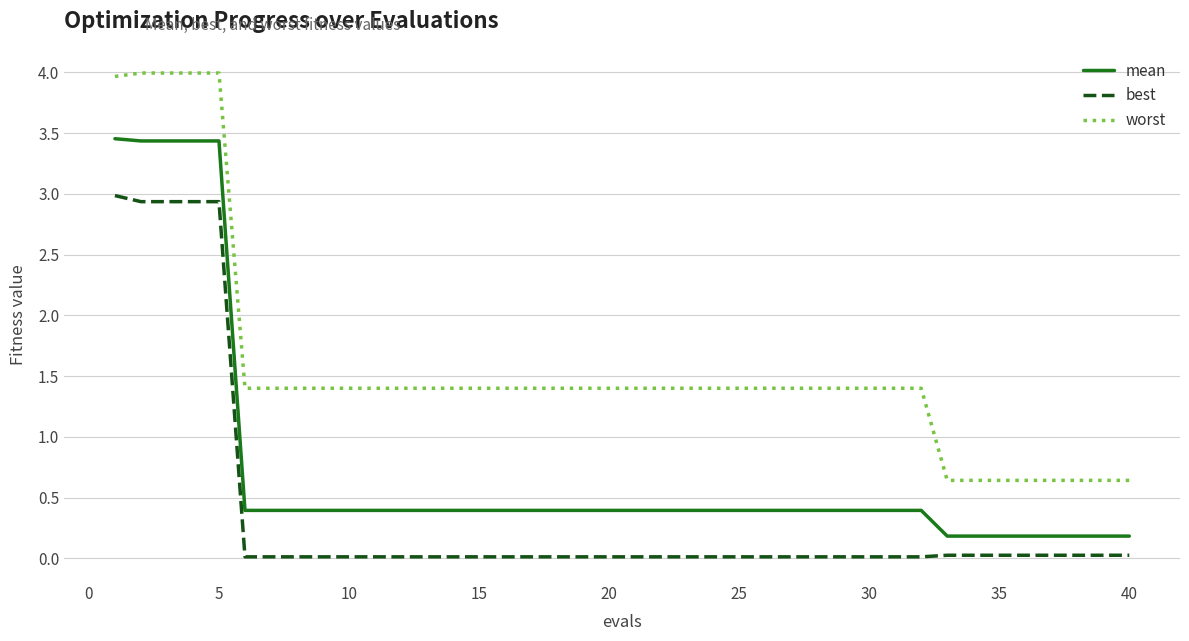

What is the greatest value displayed?

4.0